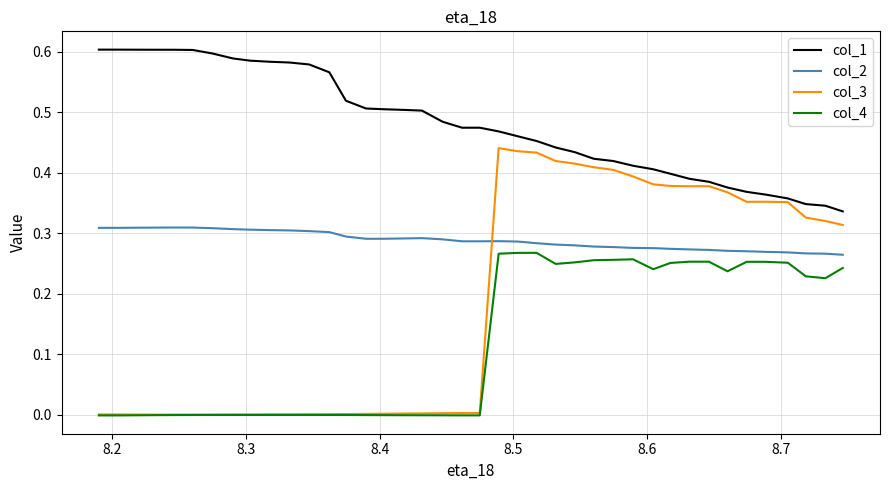

Rank the series by their maximum value, from highest to lowest.

col_1, col_3, col_2, col_4